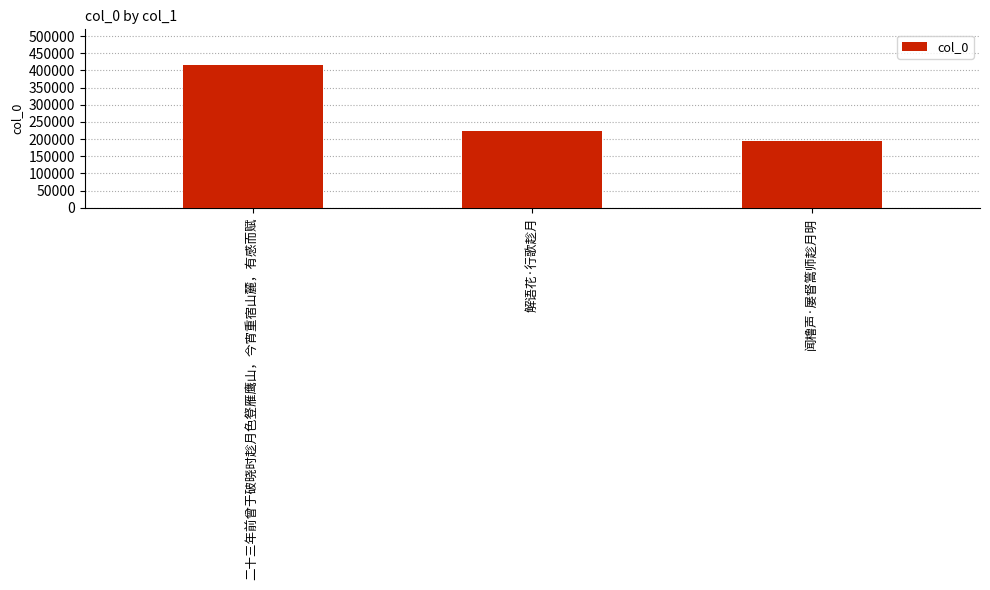

How many bars are there in total?

3